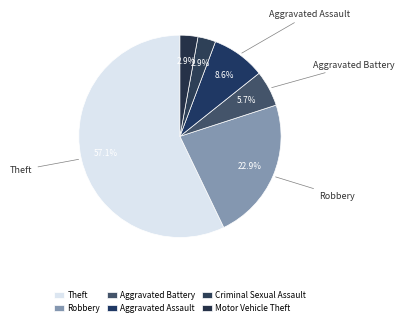

Is the sum of Robbery and Motor Vehicle Theft greater than half?

No